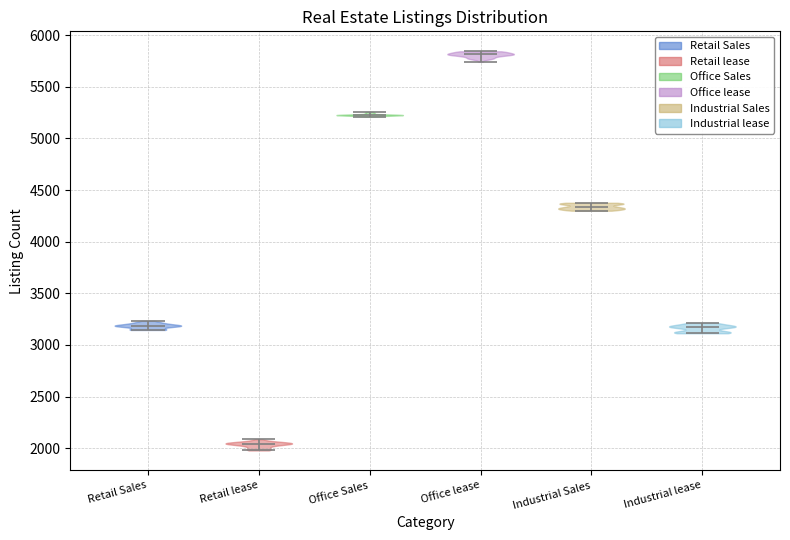

What is the lowest point the violin for Industrial Sales reaches on the y-axis? The values are not printed on the chart, so give them approximately, as read against the axis.

4300